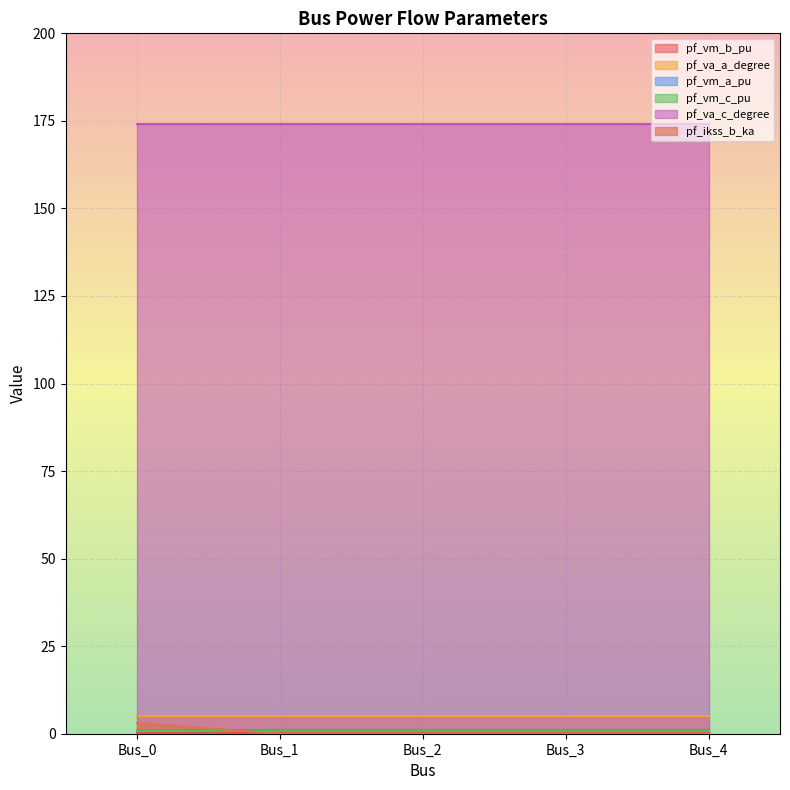

Reading left to right, list all the values displayed in this chart.

pf_vm_b_pu: 0.2	0.2	0.2	0.2	0.2
pf_va_a_degree: 5.2	5.2	5.2	5.2	5.2
pf_vm_a_pu: 0.9	0.9	0.9	0.9	0.9
pf_vm_c_pu: 0.8	0.8	0.8	0.8	0.8
pf_va_c_degree: 174.2	174.2	174.2	174.2	174.2
pf_ikss_b_ka: 3.1	0.0	0.0	0.0	0.0